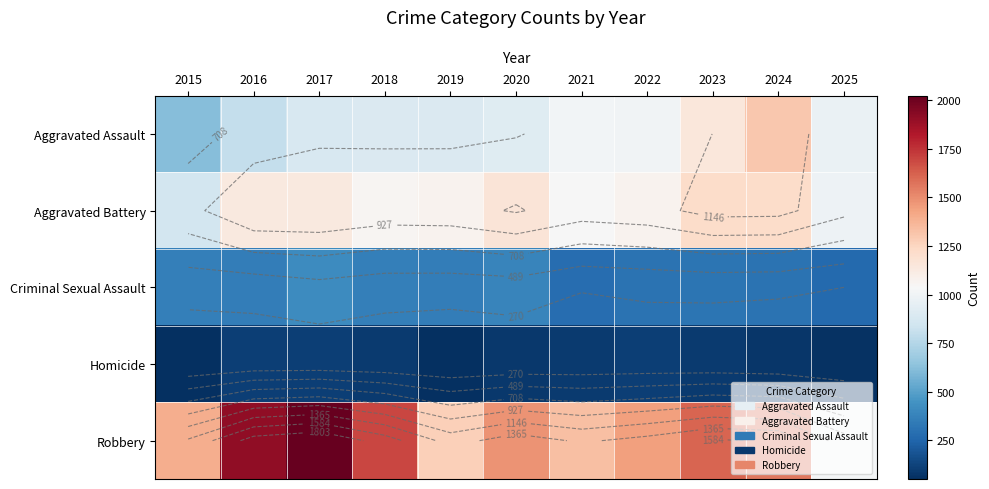

How many data points does each series have?

11